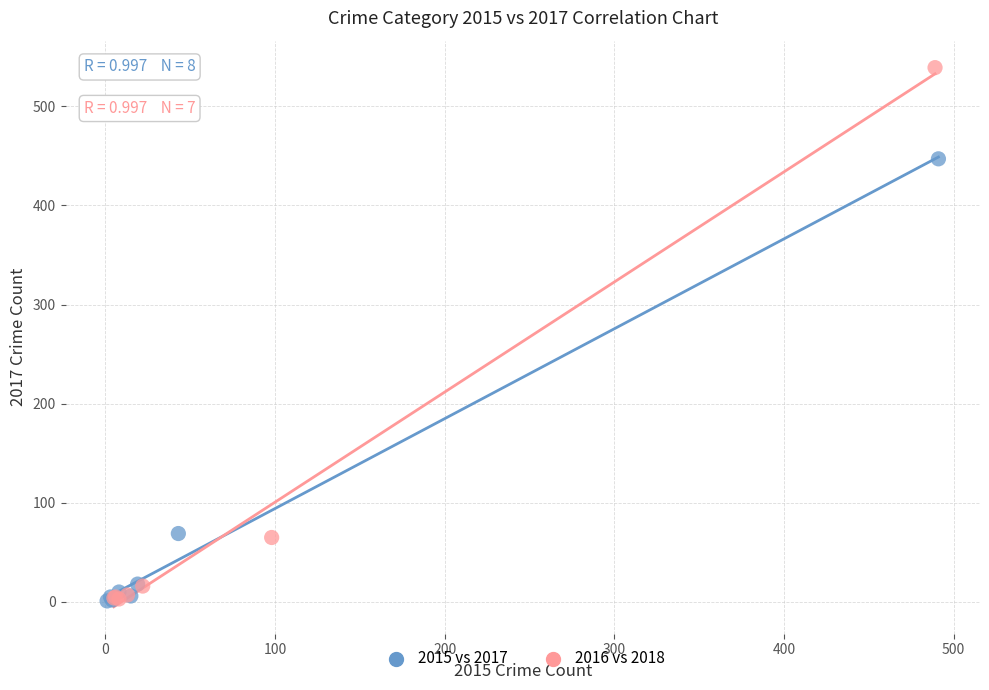

Which series has the widest spread of Y values?

2016 vs 2018